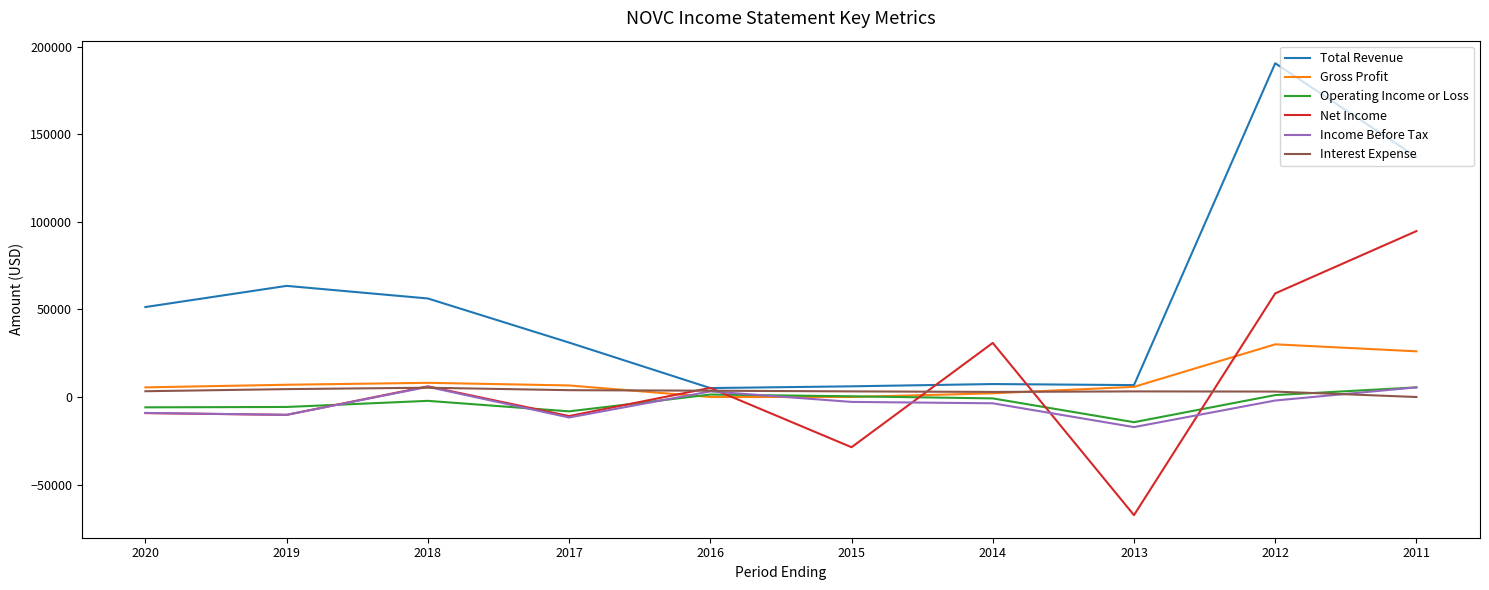

What is the minimum value shown in the chart?

-67500